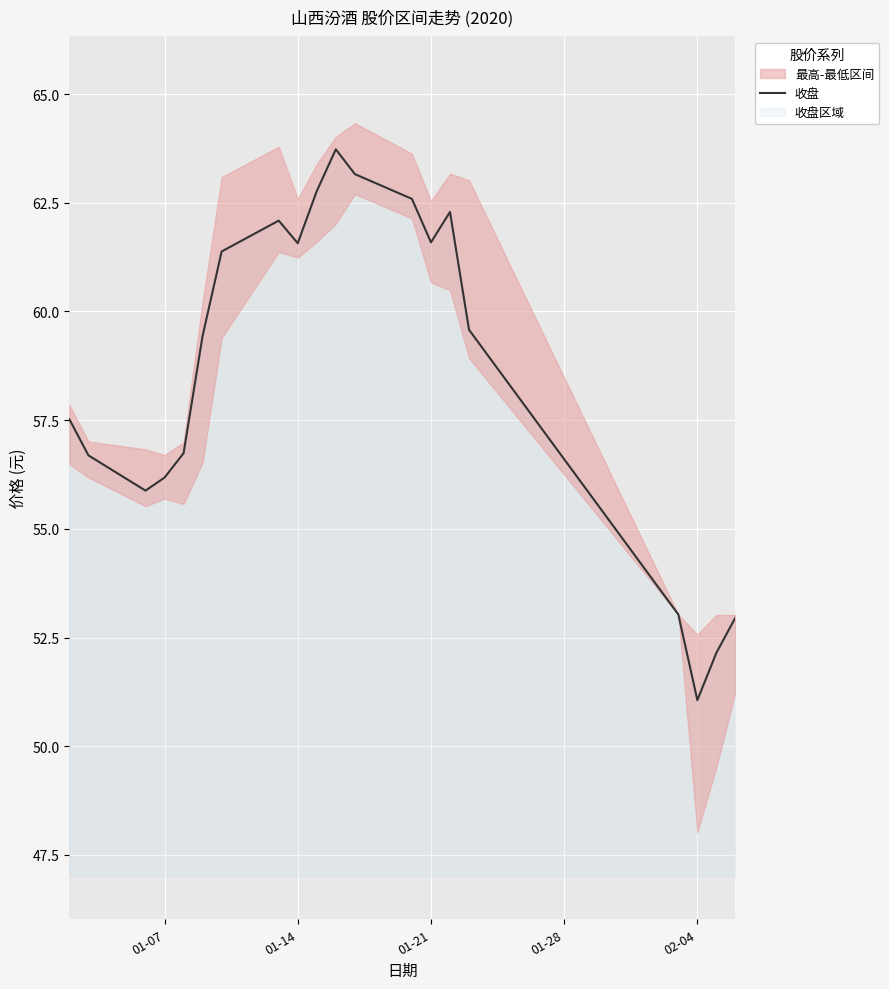

What is the maximum value for 收盘?

63.7